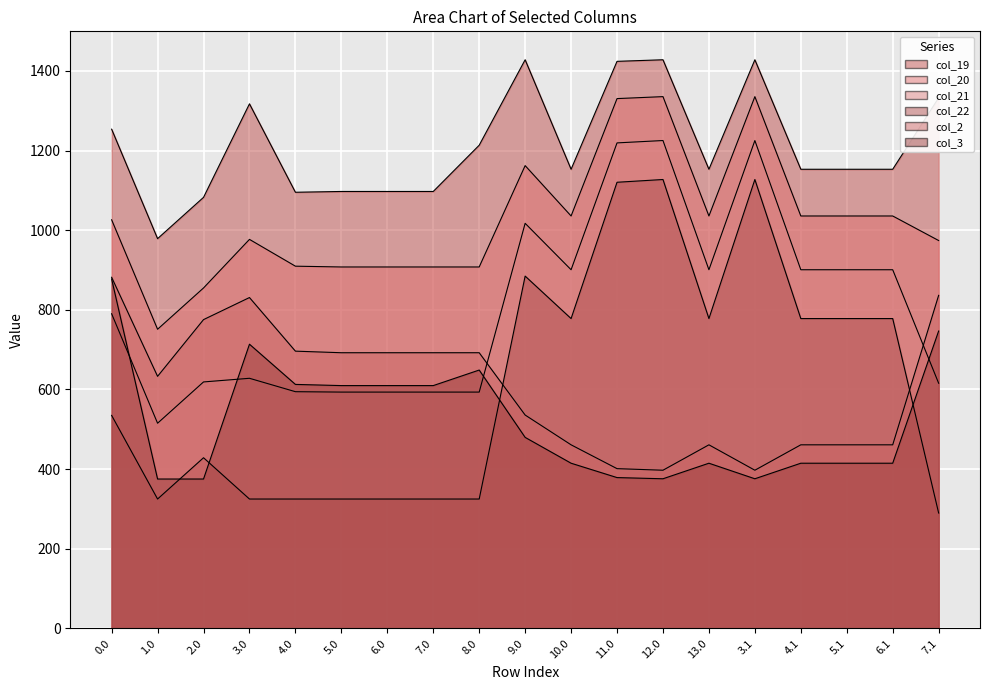

Which has a higher value, 3.0 or 7.0?

3.0